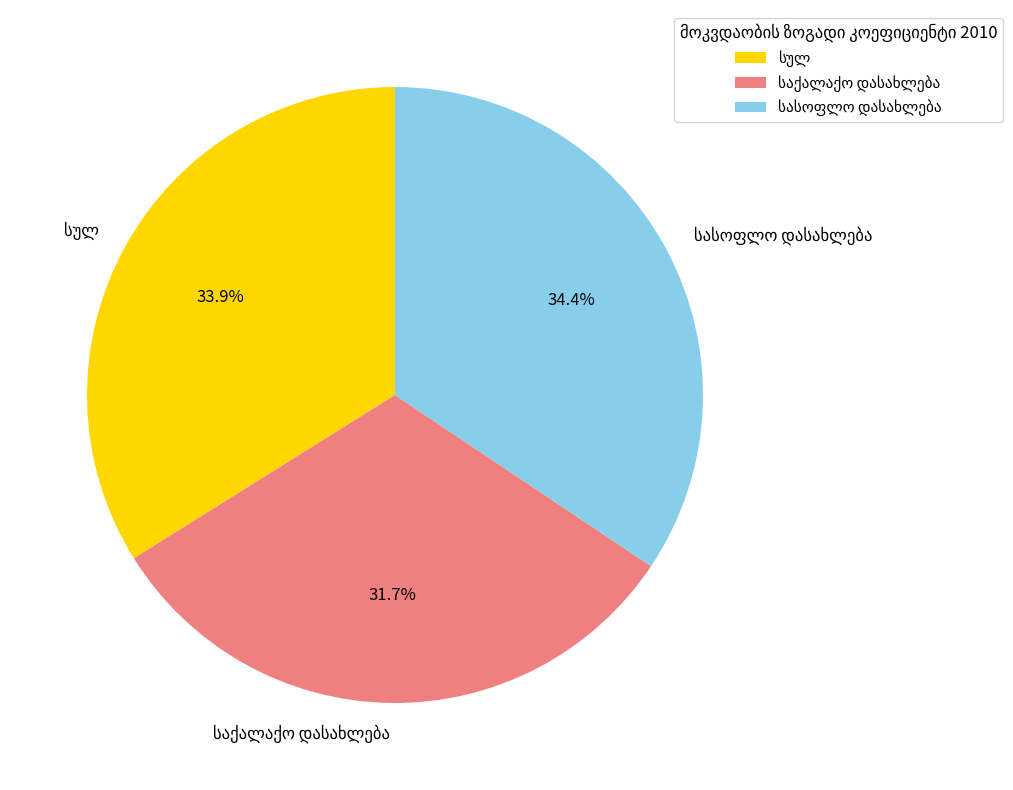

Is there any slice that represents more than half of the pie?

No